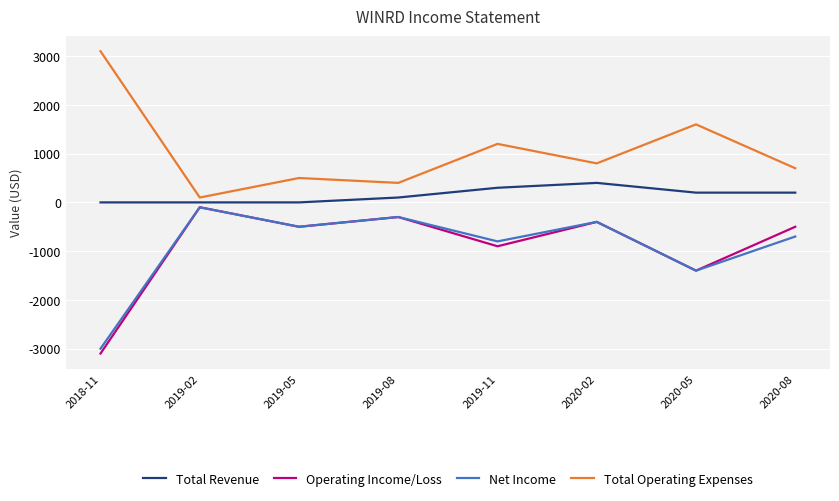

Reading right to left, what are all the values shown in this chart?

Total Revenue: 200	200	400	300	100	0	0	0
Operating Income/Loss: -500	-1400	-400	-900	-300	-500	-100	-3100
Net Income: -700	-1400	-400	-800	-300	-500	-100	-3000
Total Operating Expenses: 700	1600	800	1200	400	500	100	3100